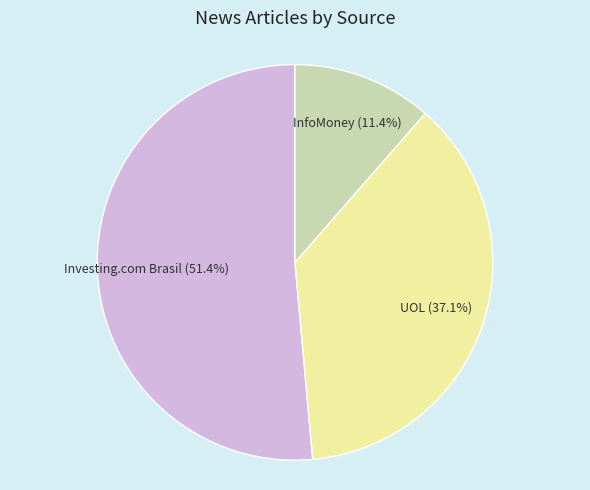

Which has a higher value, UOL or Investing.com Brasil?

Investing.com Brasil